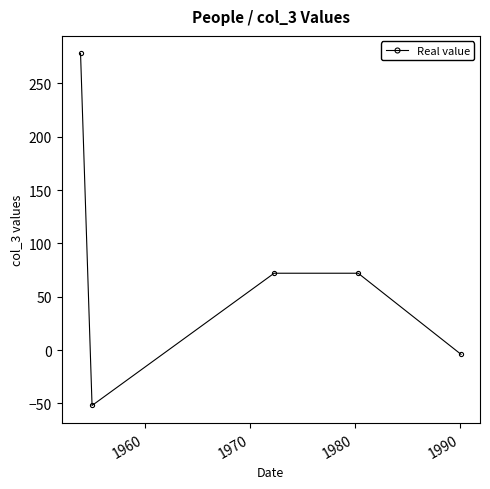

What is the greatest value displayed?

278.1